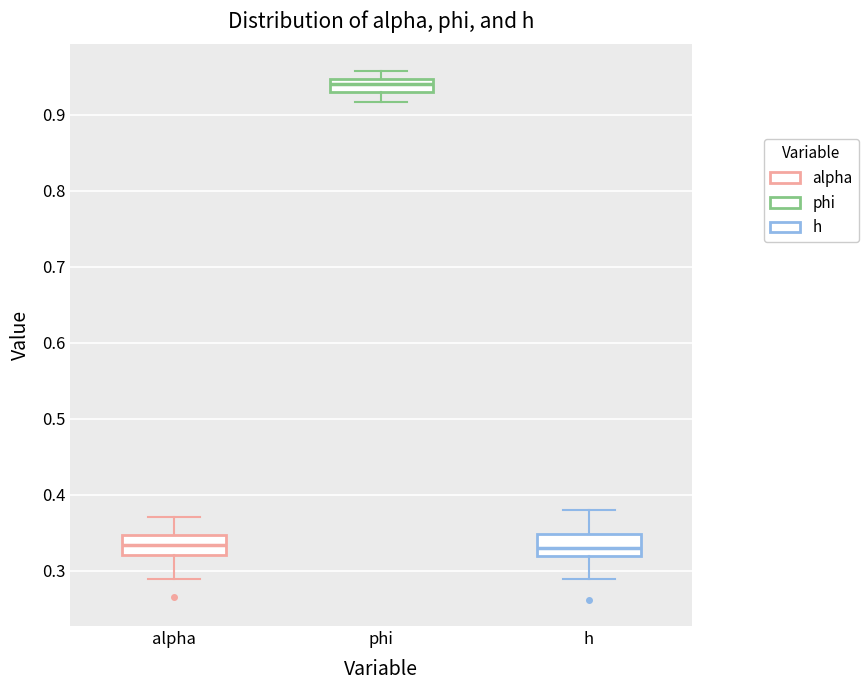

Reading left to right, transcribe this box plot: for each box, give where its median line is, the range the box spans, and where its two whiskers end, as read against the y-axis. The values are not printed on the chart, so give them approximately, as read against the axis.

alpha: median 0.33, box 0.32 to 0.35, whiskers 0.29 to 0.37
phi: median 0.94, box 0.93 to 0.95, whiskers 0.92 to 0.96
h: median 0.33, box 0.32 to 0.35, whiskers 0.29 to 0.38